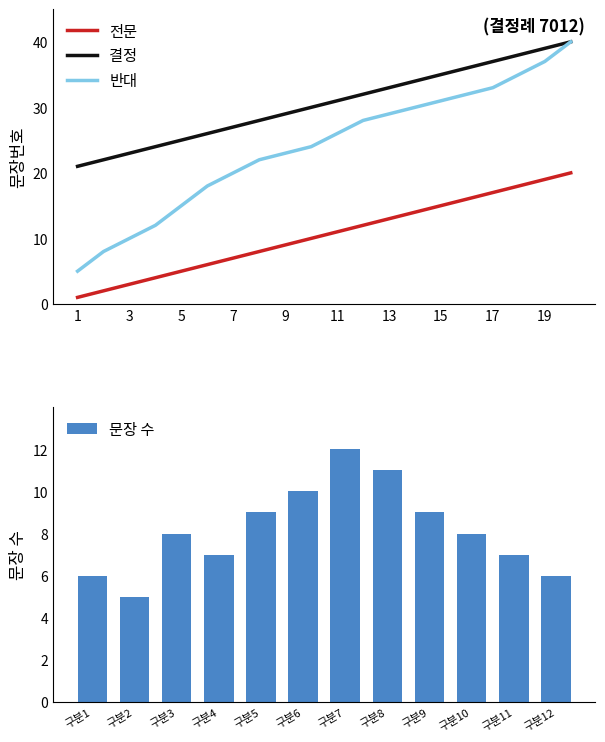

What is the sum of the 반대 values at 14 and 9?

53